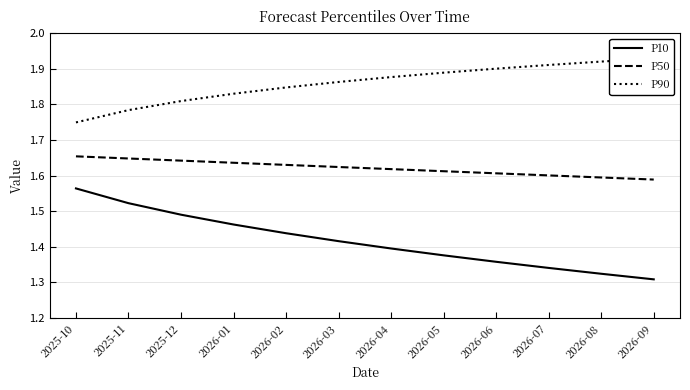

Reading right to left, list all the values displayed in this chart.

P10: 1.3	1.3	1.3	1.4	1.4	1.4	1.4	1.4	1.5	1.5	1.5	1.6
P50: 1.6	1.6	1.6	1.6	1.6	1.6	1.6	1.6	1.6	1.6	1.6	1.7
P90: 1.9	1.9	1.9	1.9	1.9	1.9	1.9	1.8	1.8	1.8	1.8	1.7